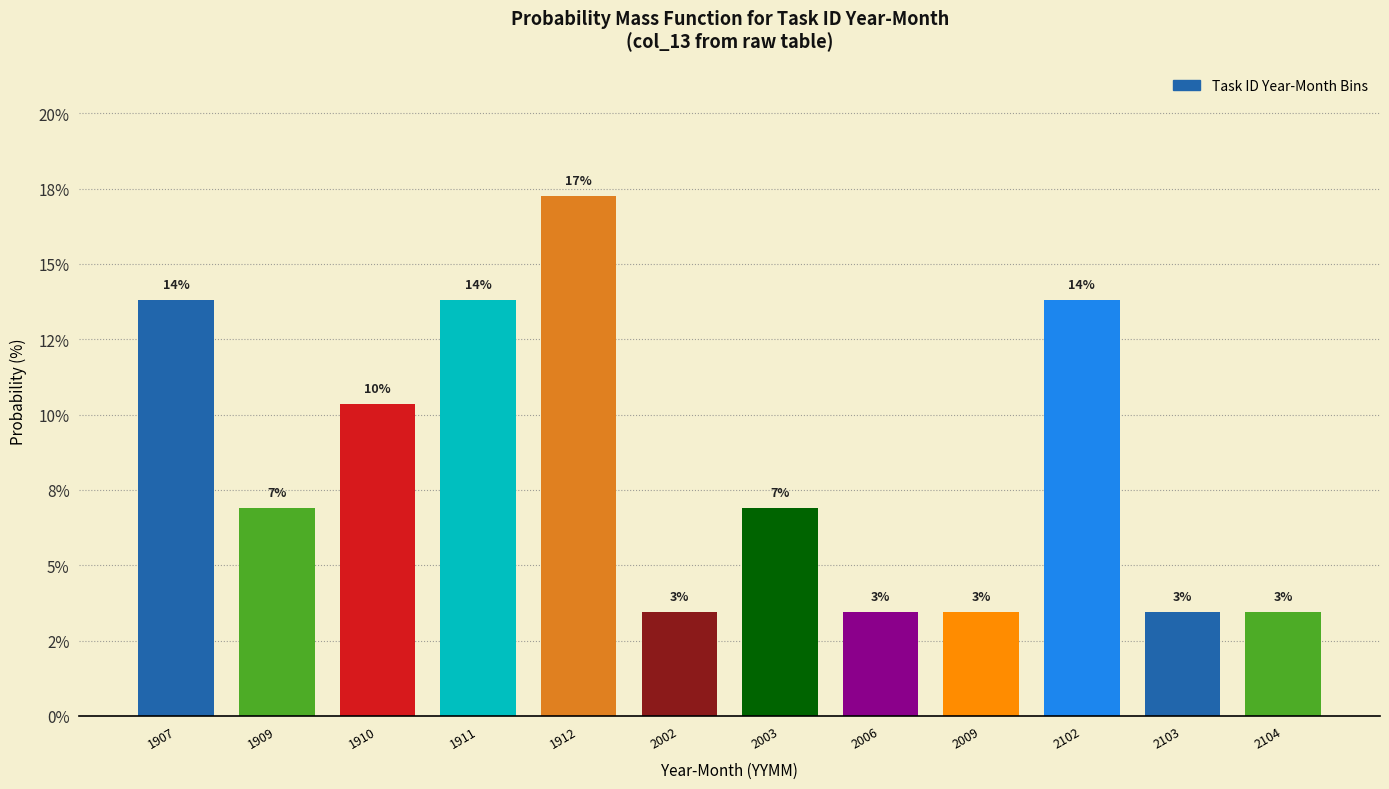

Are the bars horizontal?

No